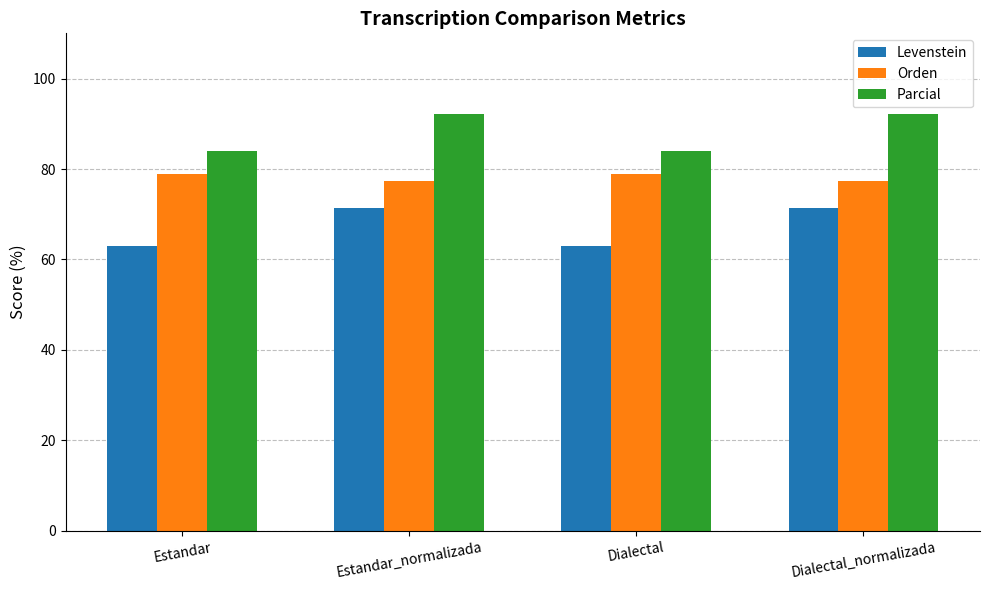

What is the value of the Orden bar at the 4th from the left?

77.3